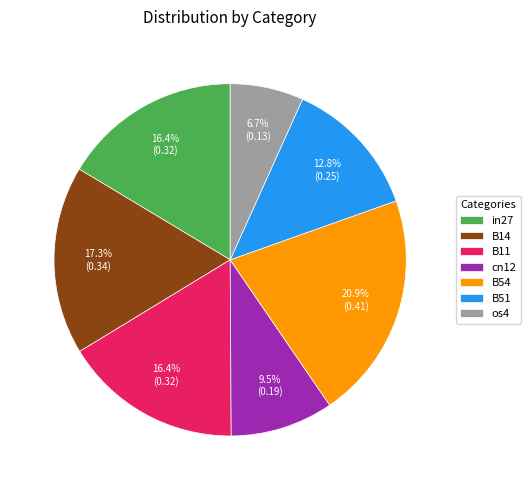

Does cn12 represent more than half of the total?

No